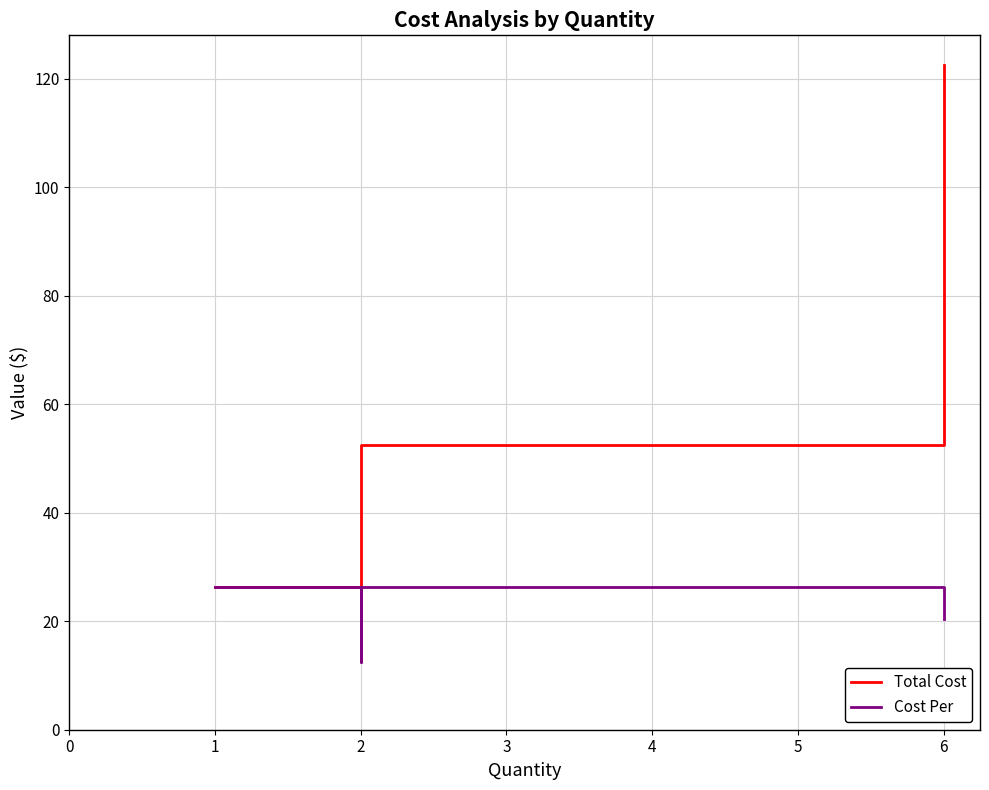

At which category does Total Cost reach its first local valley?

2